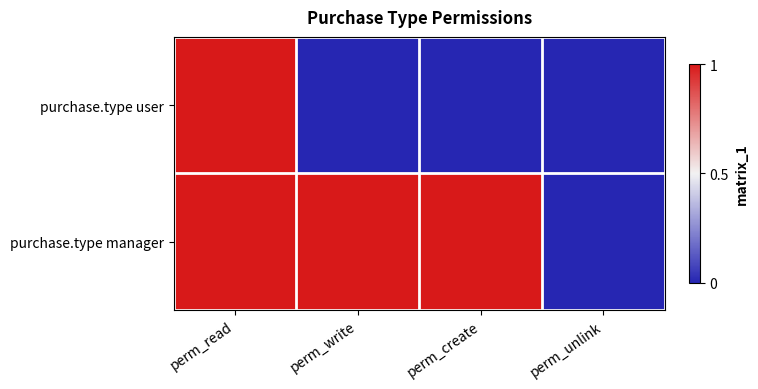

Reading left to right, list all the values displayed in this chart.

purchase.type user: perm_read=1	perm_write=0	perm_create=0	perm_unlink=0
purchase.type manager: perm_read=1	perm_write=1	perm_create=1	perm_unlink=0